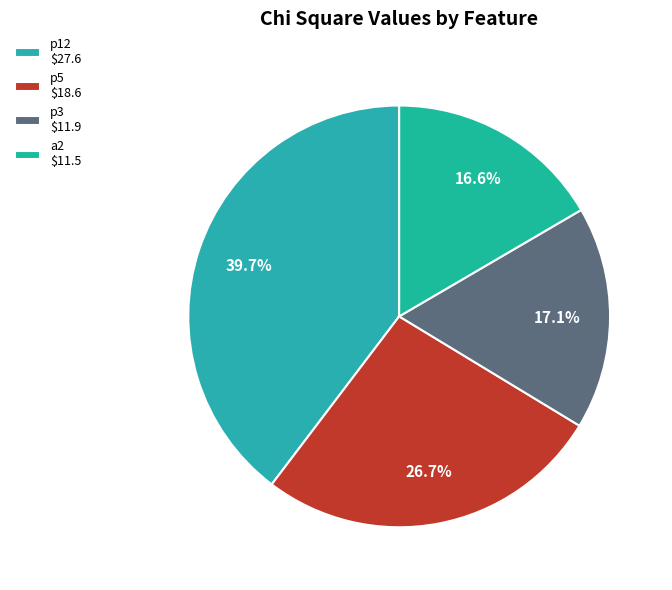

True or false: p3 accounts for 17% of the total.

True